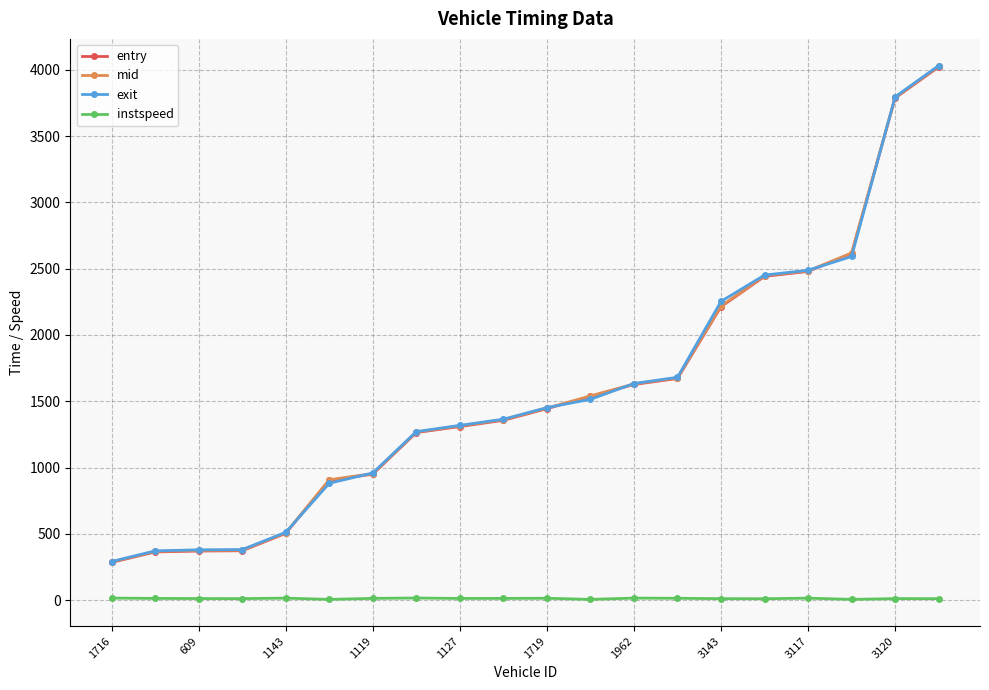

True or false: instspeed and entry intersect in this chart.

False